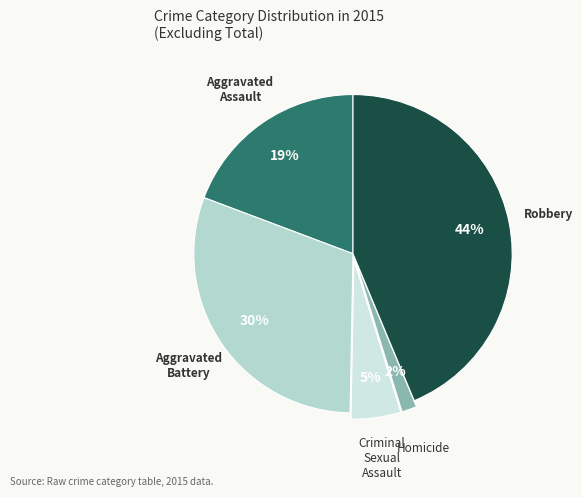

Which slice is the smallest?

Homicide